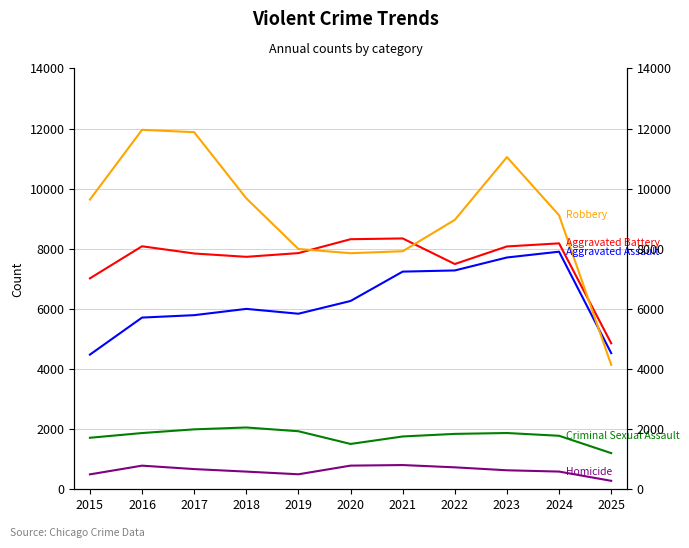

Between 2023 and 2018, which is larger?

2023